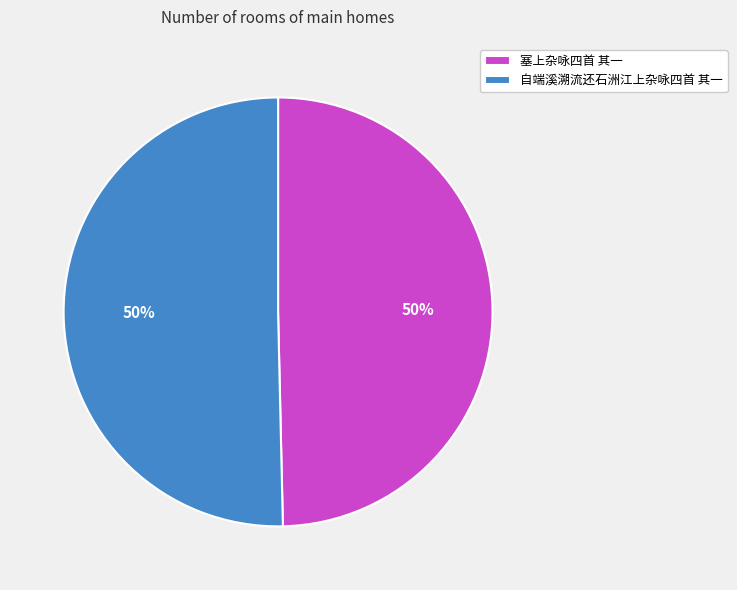

To the nearest percent, what percentage of the pie is 塞上杂咏四首 其一?

50%